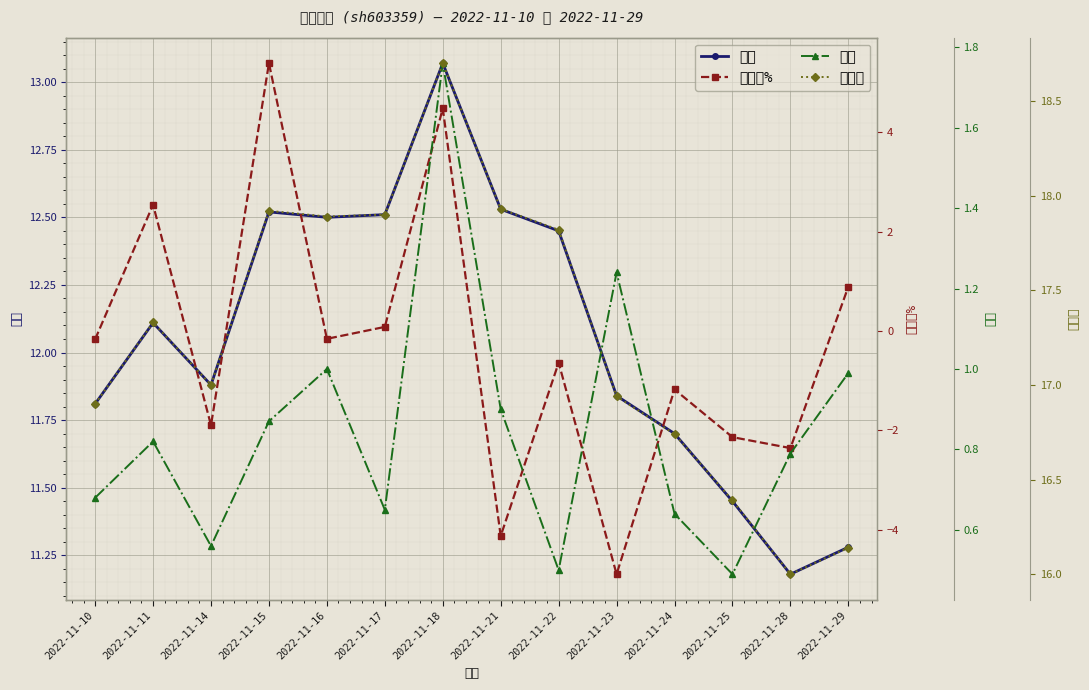

How many values in the 涨跌幅% series are below 0?

9